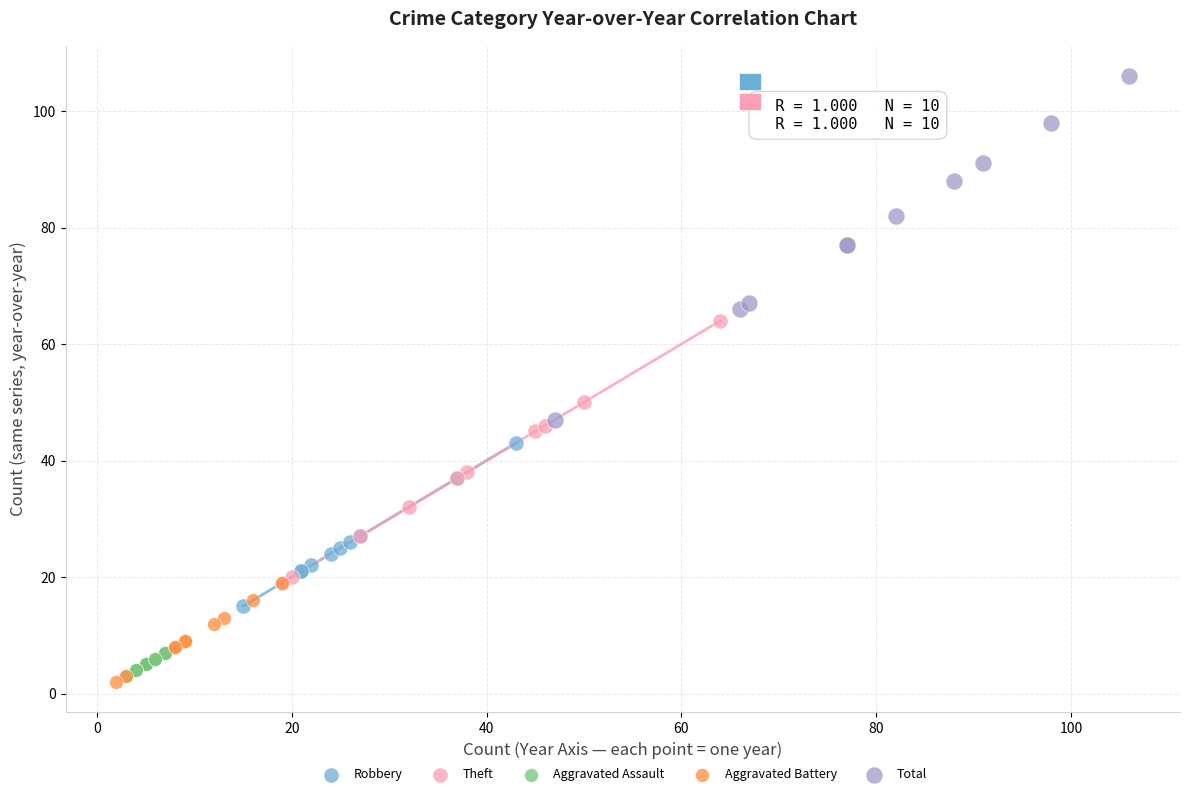

Which series reaches the maximum Y coordinate?

Total